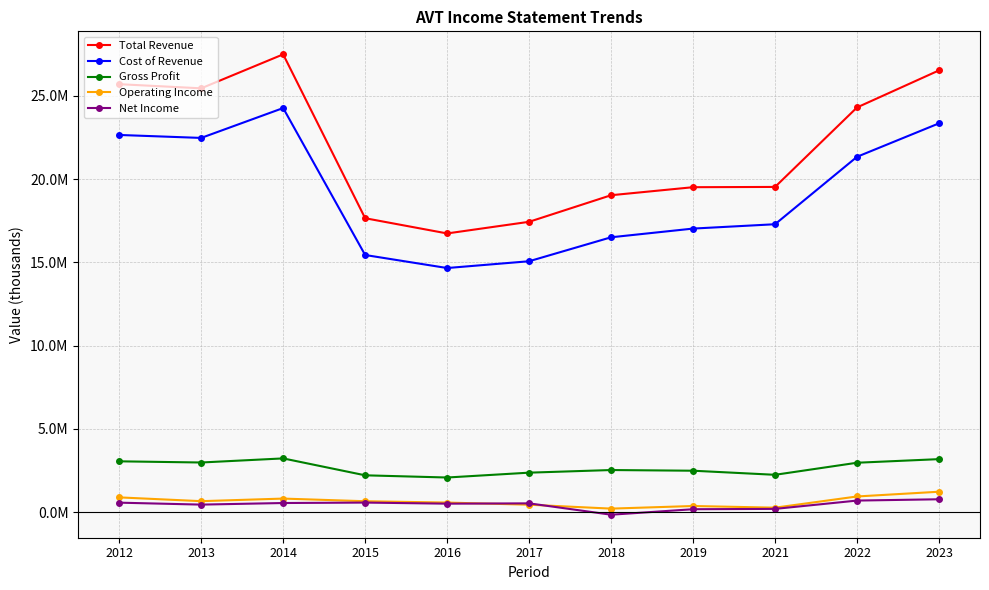

True or false: Operating Income and Gross Profit intersect in this chart.

False